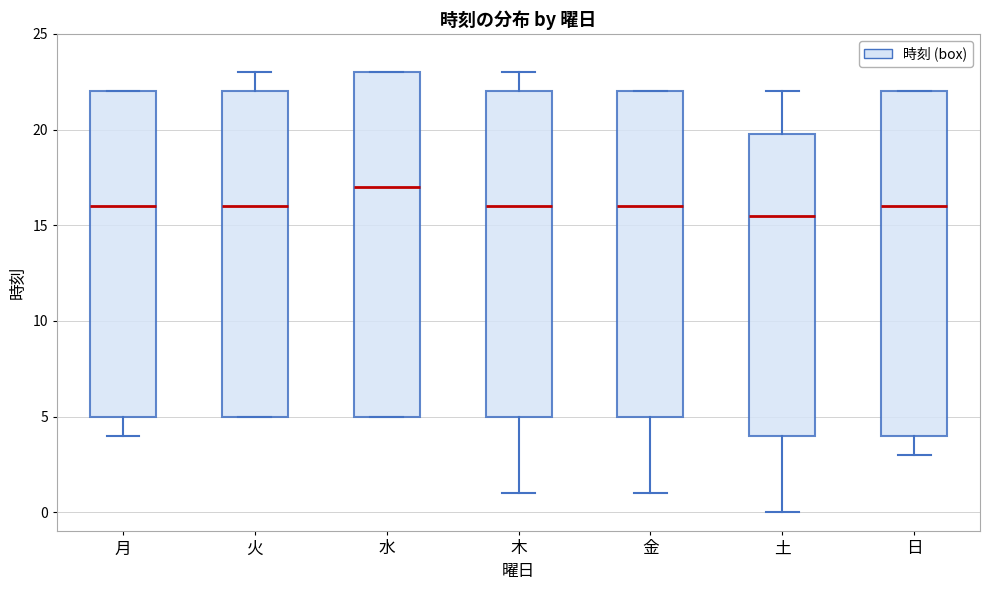

Which box has the lowest median line?

土